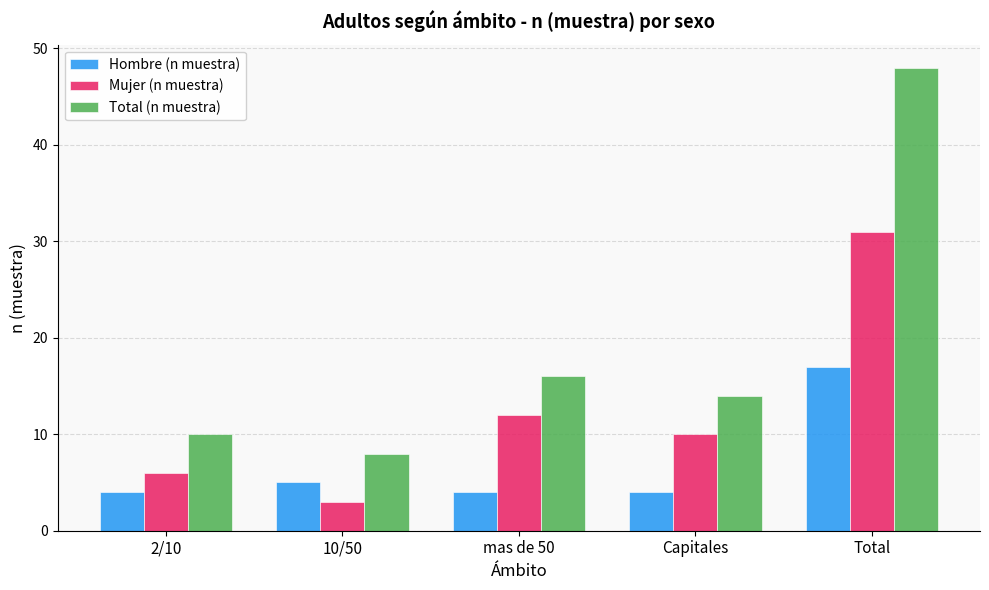

What is the label of the 5th bar from the left?

Total